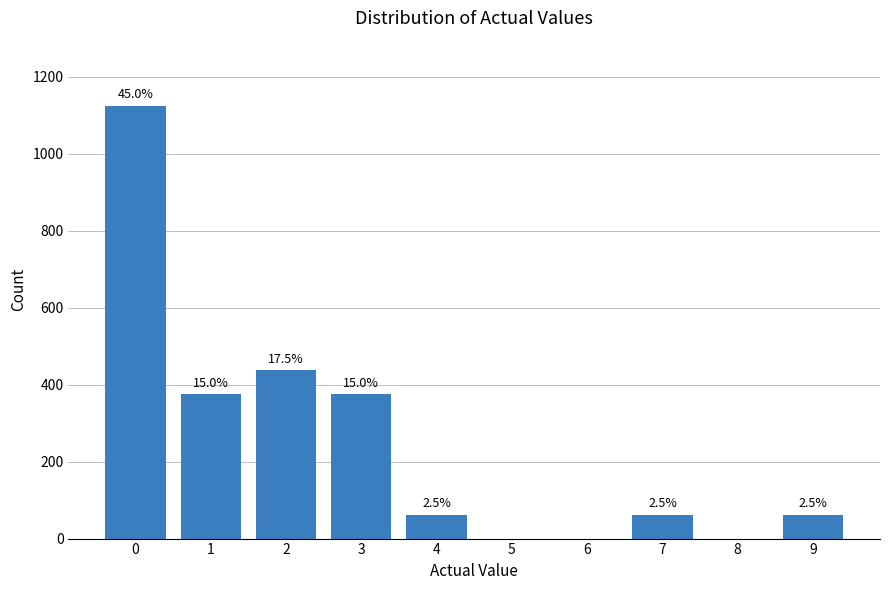

What is the change in value from 2 to 9?

-376